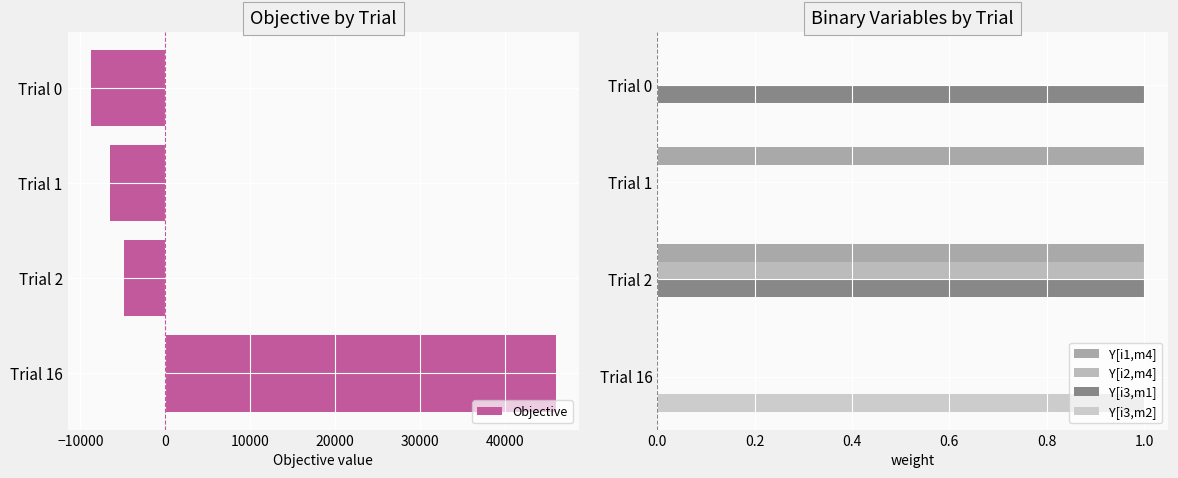

The value of Objective at Trial 2 is -4872.0. True or false?

True